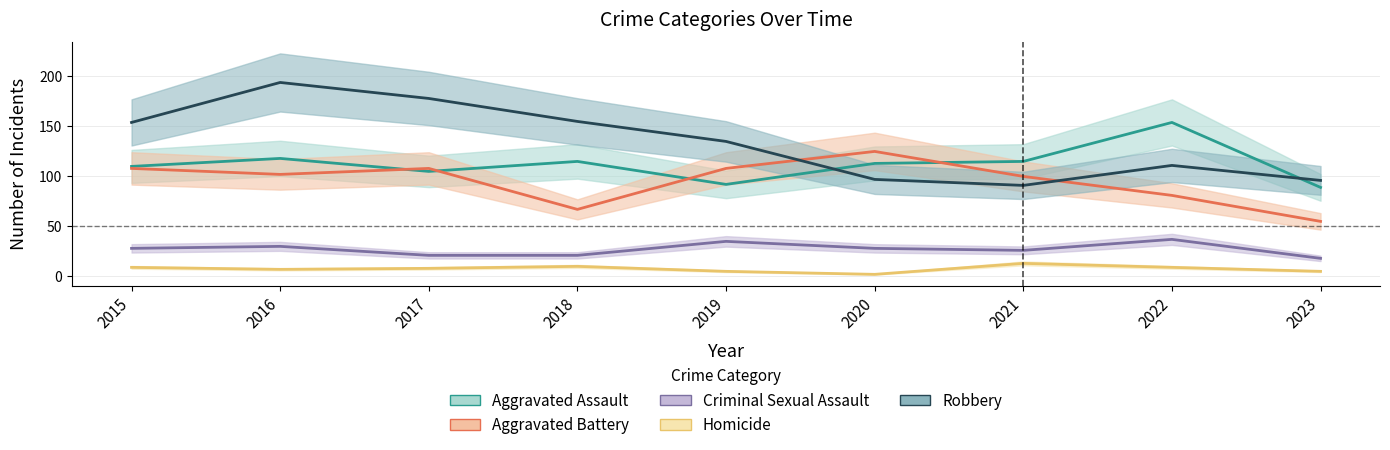

Rank the series at 2021 from lowest to highest value.

Homicide, Criminal Sexual Assault, Robbery, Aggravated Battery, Aggravated Assault